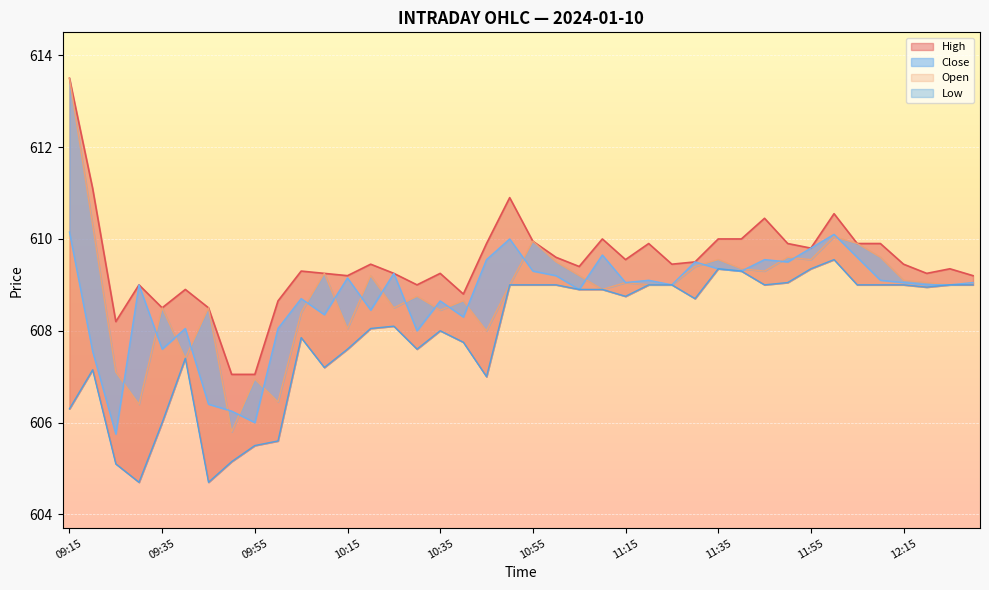

Which series changed the most between 11:40 and 12:00?

Close